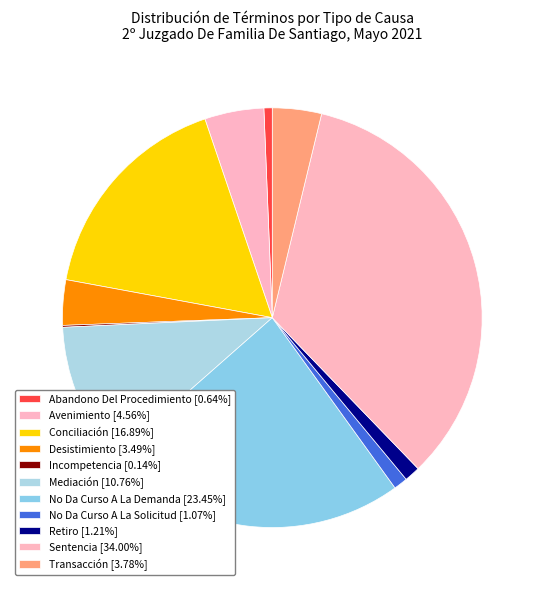

What is the ratio of the value at Avenimiento to the value at Sentencia?

0.1